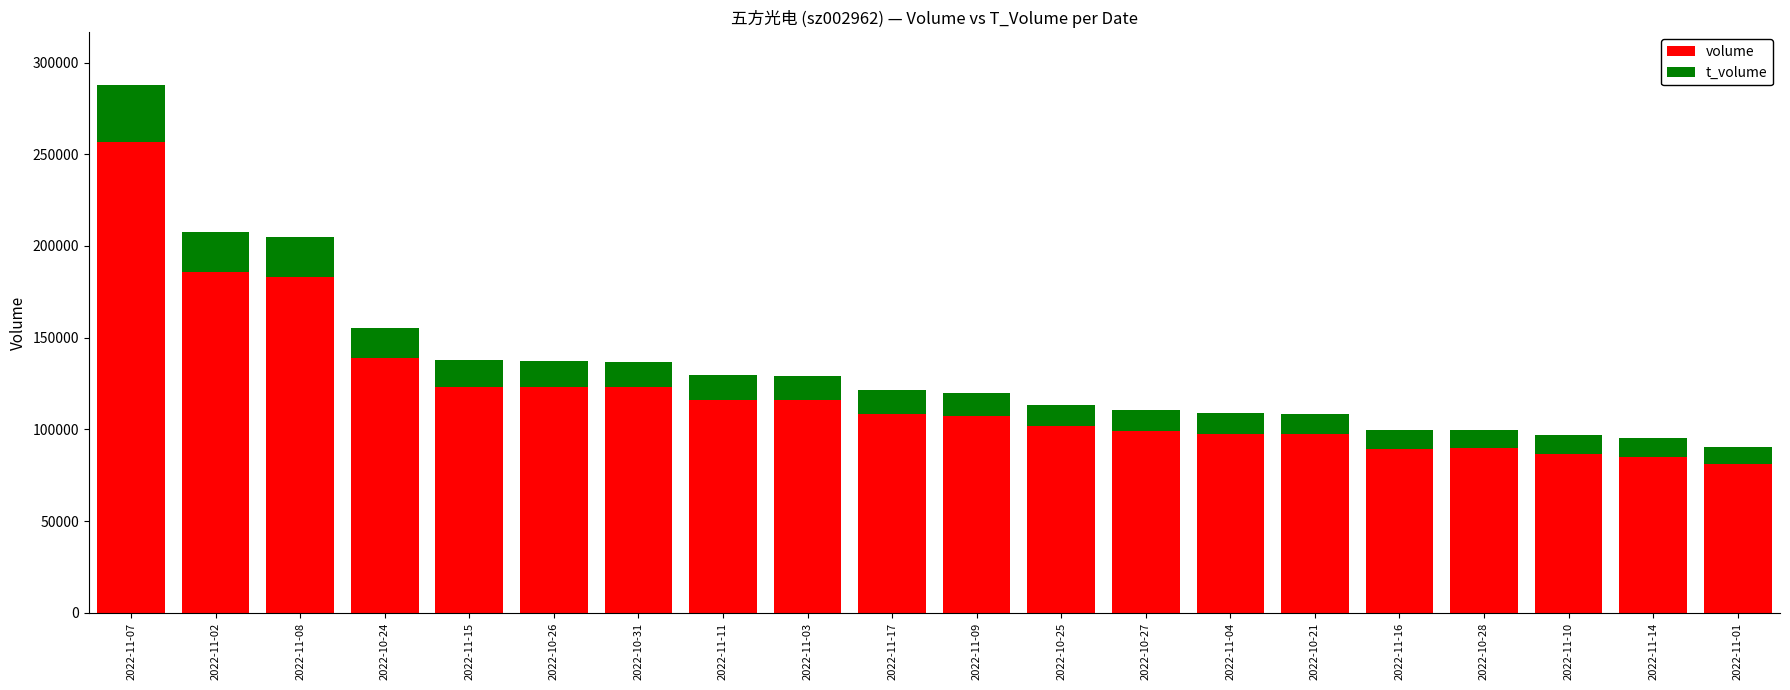

Where does the volume series first go above 108488?

2022-11-07